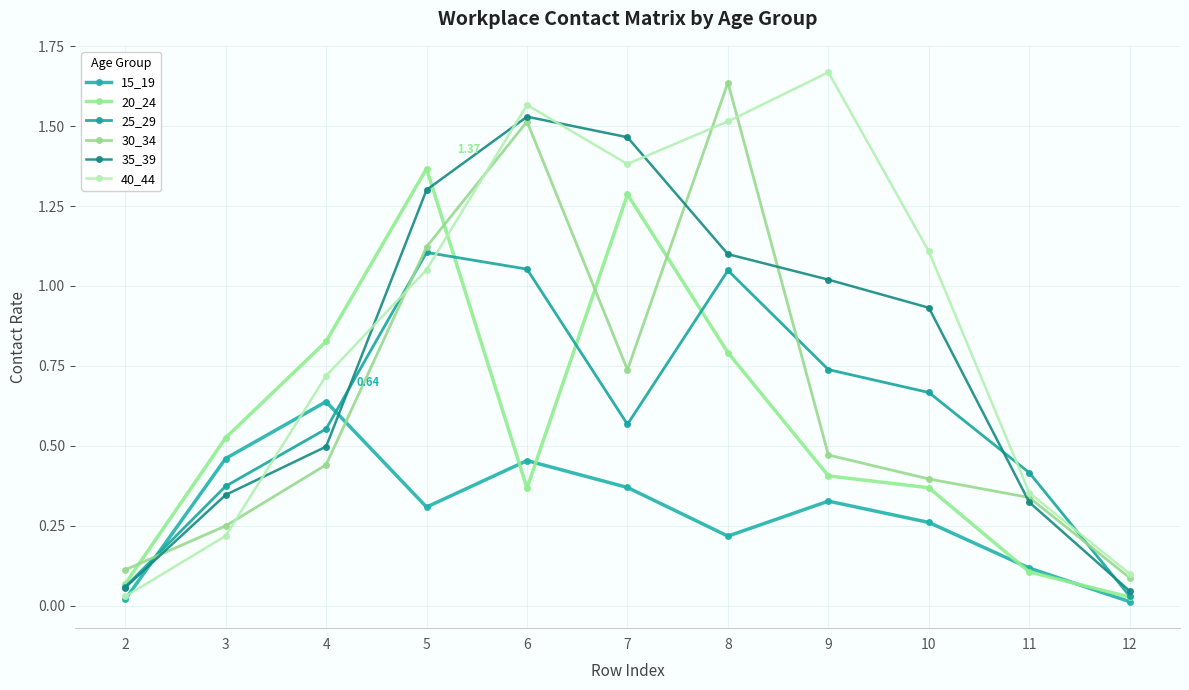

Is the value of 40_44 at 11 greater than the value of 35_39 at 7?

No